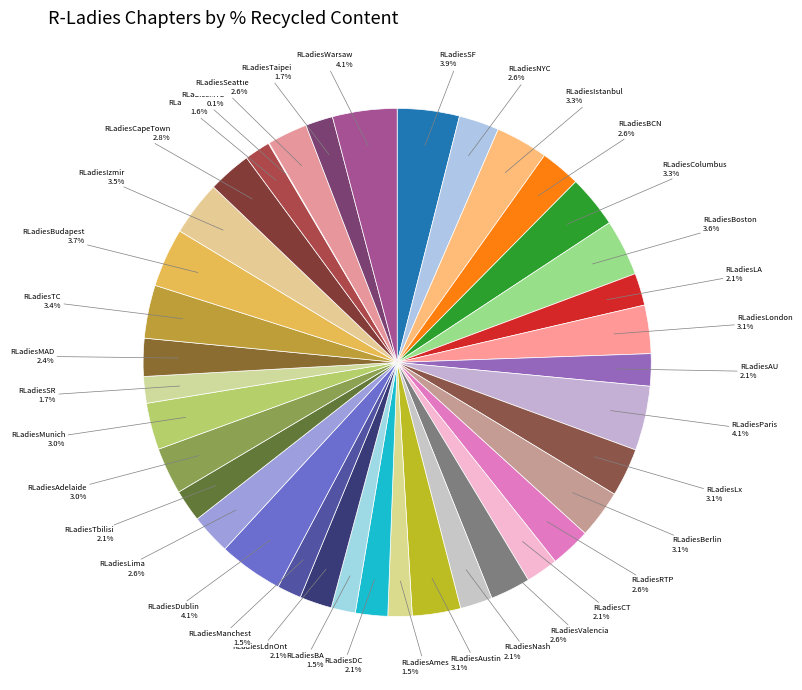

Is there a majority slice in this chart?

No